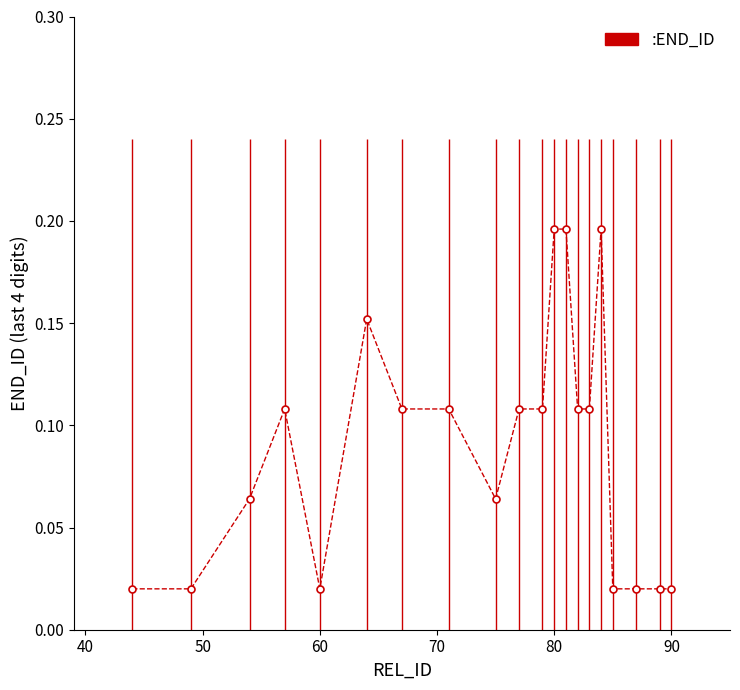

What is the value of the 14th point from the left?

0.1